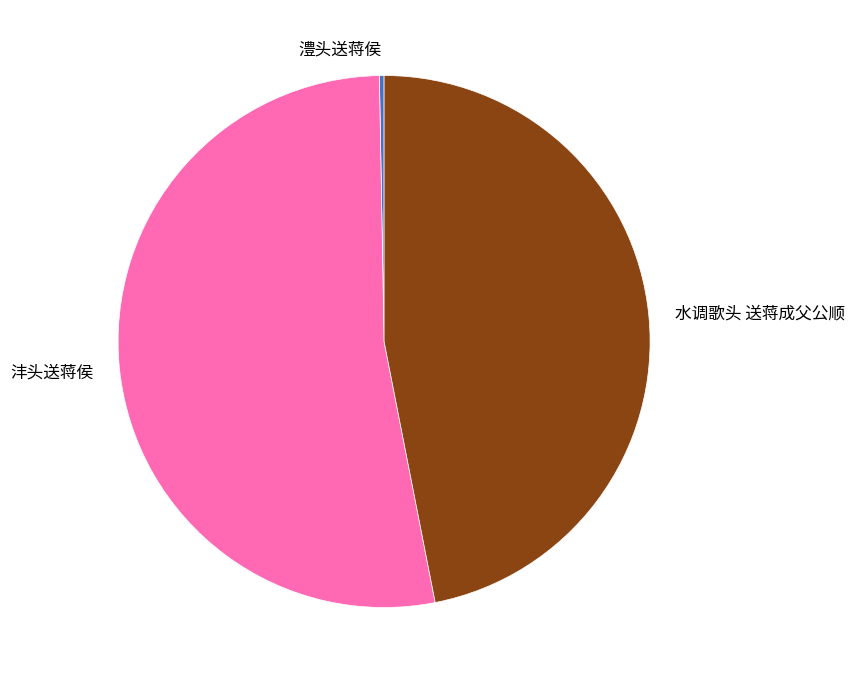

Is the sum of 水调歌头 送蒋成父公顺 and 澧头送蒋侯 greater than half?

No